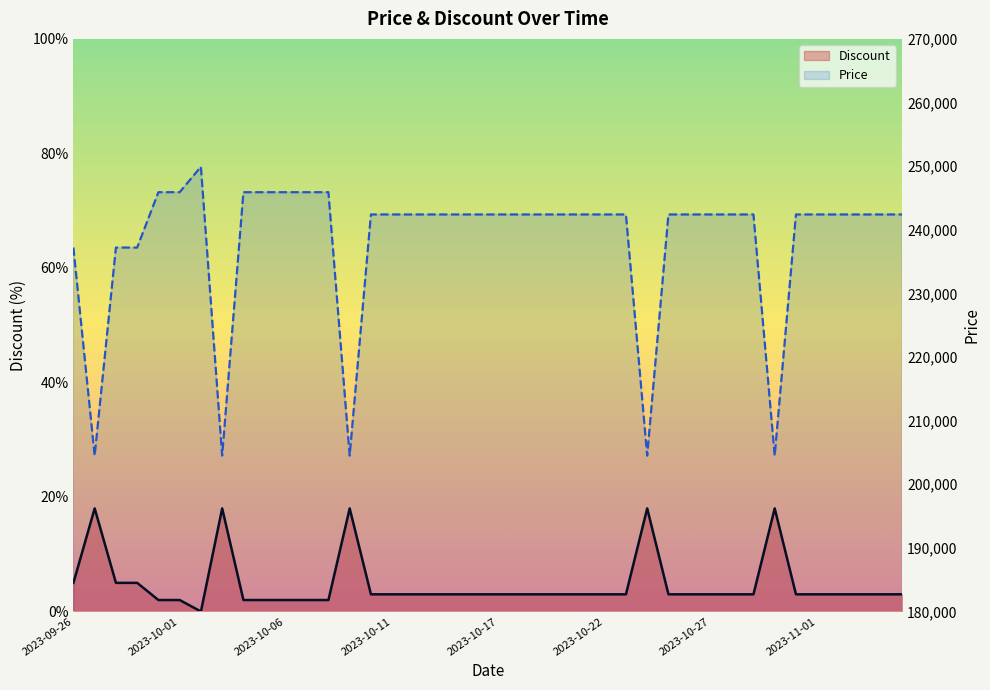

How many series are shown in this chart?

2